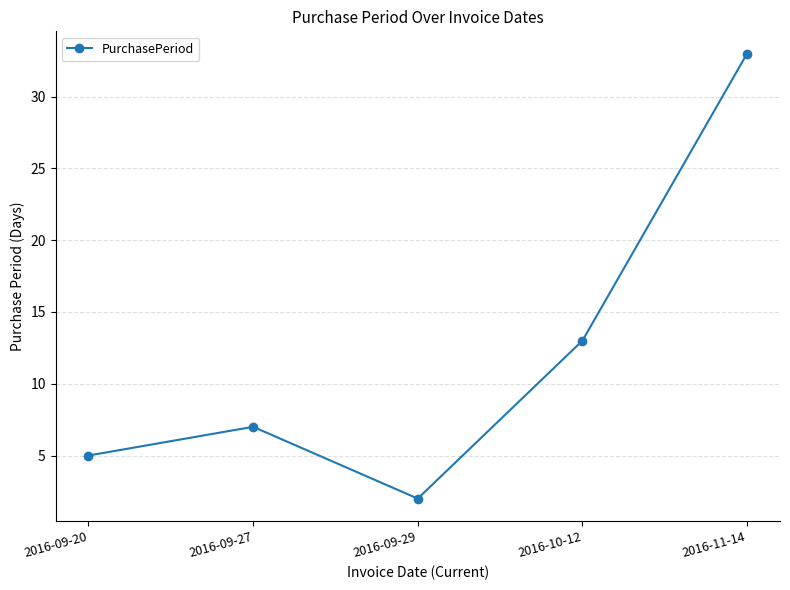

Does the chart have visible grid lines?

Yes